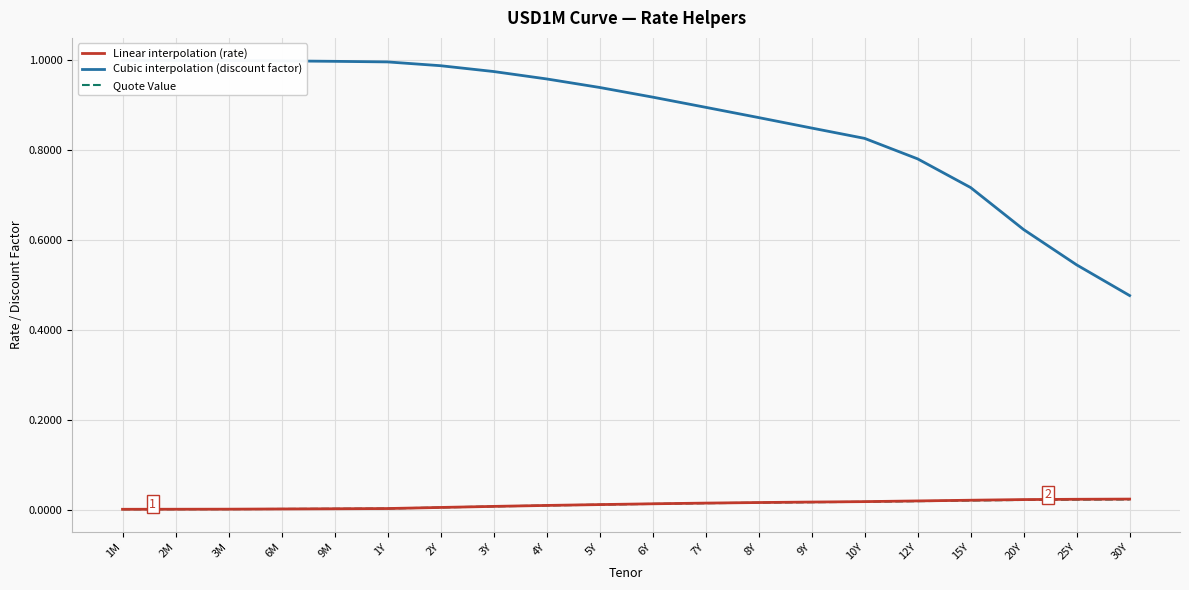

Is the value of Cubic interpolation (discount factor) at 4Y greater than the value of Quote Value at 10Y?

Yes